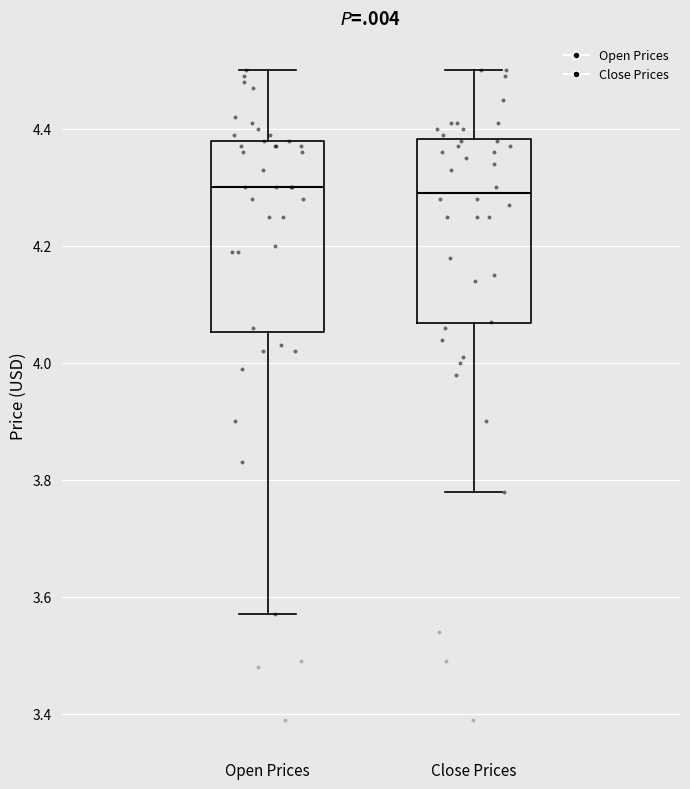

Where does the lower whisker of the box for Close Prices end on the y-axis? The values are not printed on the chart, so give them approximately, as read against the axis.

3.78